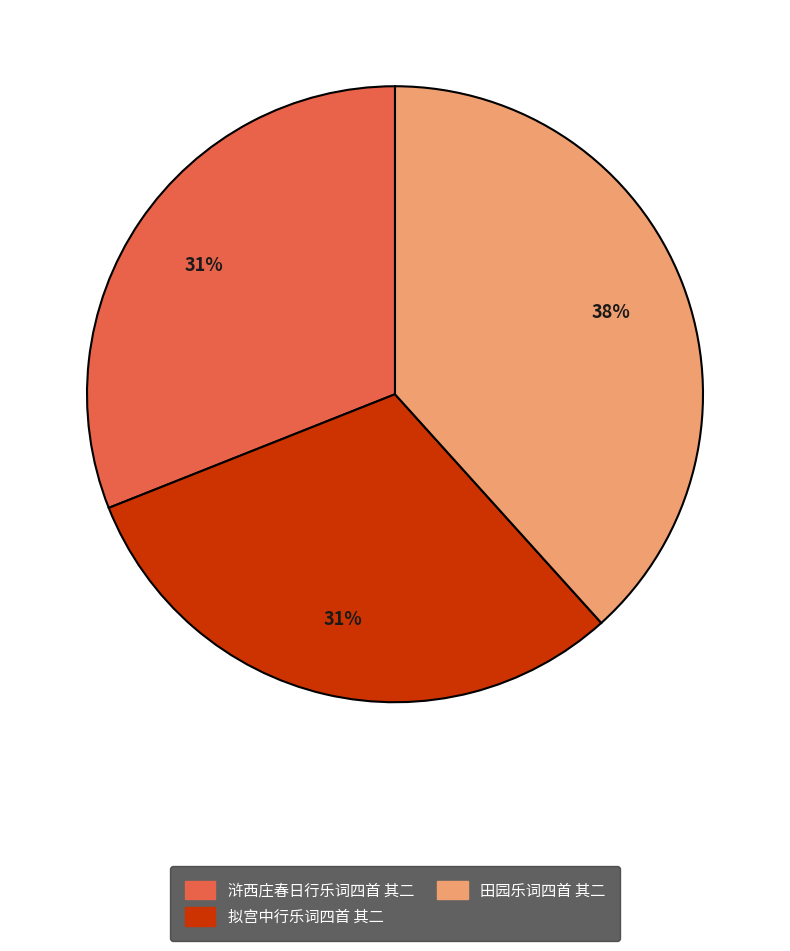

Does any single category account for the majority?

No